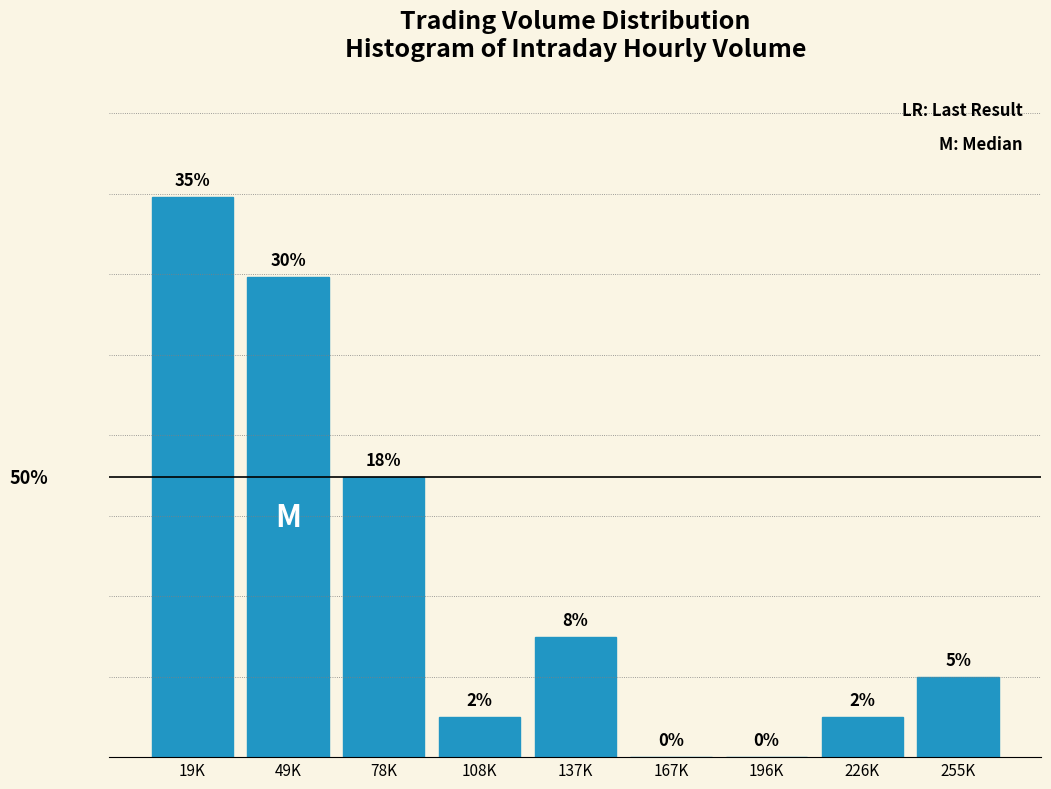

Which has a higher value, 167K or 108K?

108K